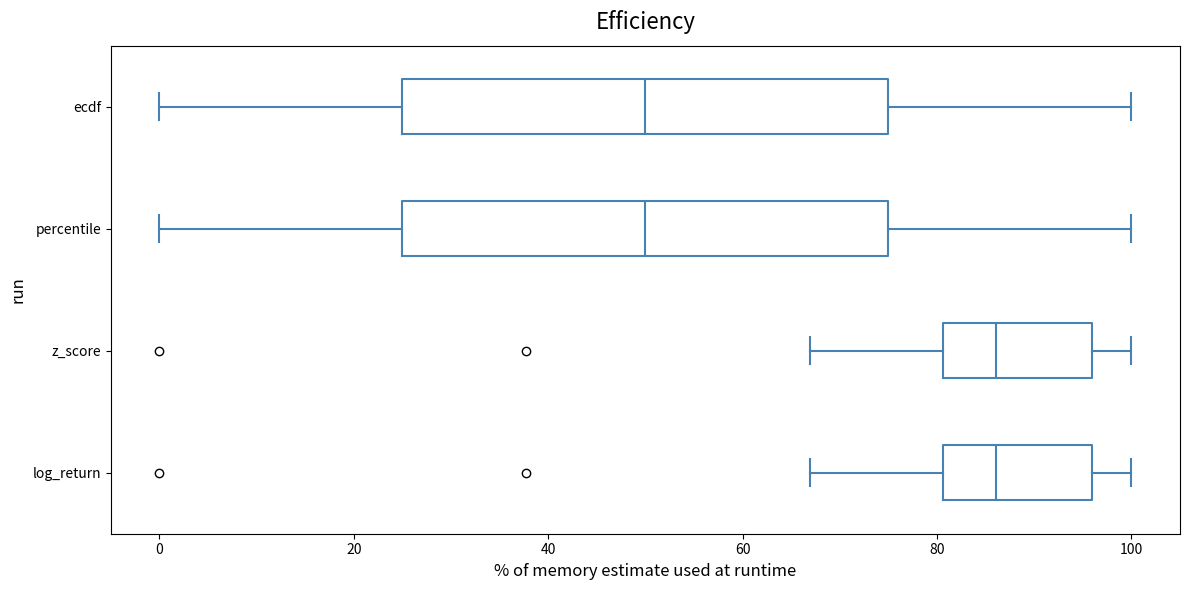

Reading bottom to top, transcribe this box plot: for each box, give where its median line is, the range the box spans, and where its two whiskers end, as read against the x-axis. The values are not printed on the chart, so give them approximately, as read against the axis.

log_return: median 86, box 80 to 96, whiskers 66 to 100
z_score: median 86, box 80 to 96, whiskers 66 to 100
percentile: median 50, box 26 to 76, whiskers 0 to 100
ecdf: median 50, box 26 to 76, whiskers 0 to 100